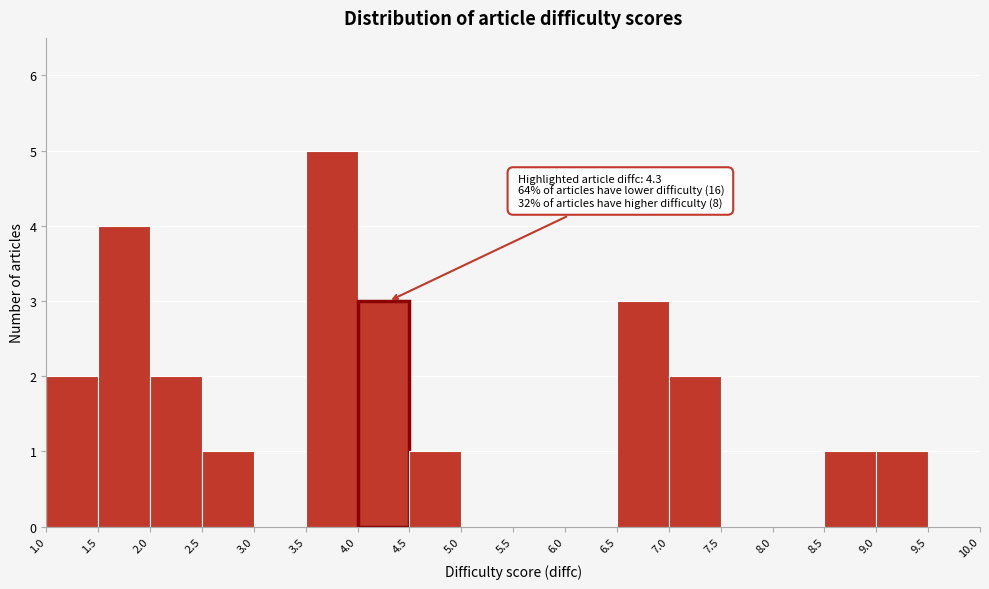

Which range on the x-axis has the tallest bar?

3.5 to 4.0